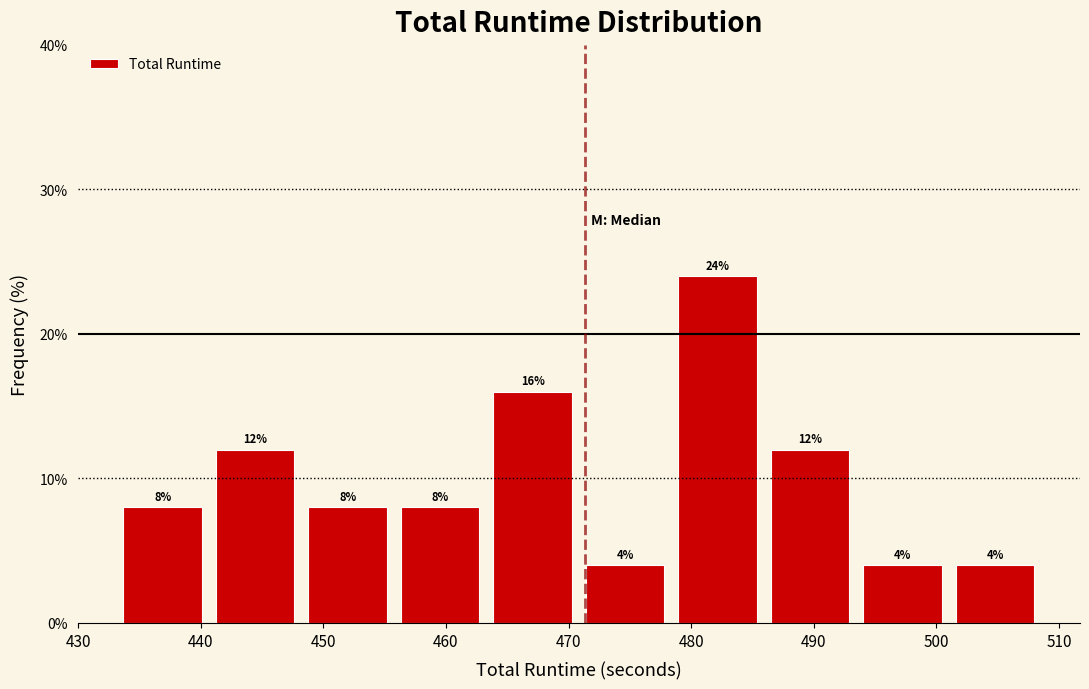

Over which range of the x-axis is the bar tallest?

479 to 486